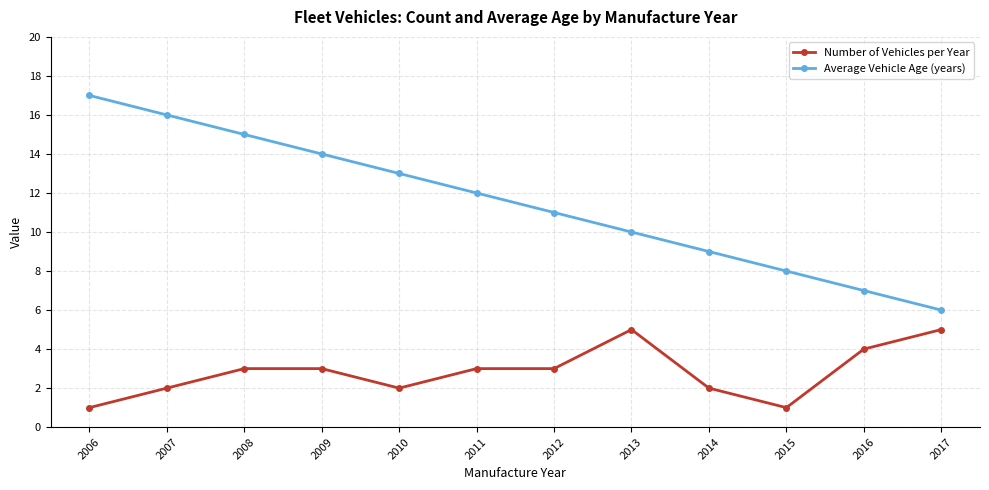

Reading right to left, what are all the values shown in this chart?

Number of Vehicles per Year: 2017=5	2016=4	2015=1	2014=2	2013=5	2012=3	2011=3	2010=2	2009=3	2008=3	2007=2	2006=1
Average Vehicle Age (years): 2017=6	2016=7	2015=8	2014=9	2013=10	2012=11	2011=12	2010=13	2009=14	2008=15	2007=16	2006=17